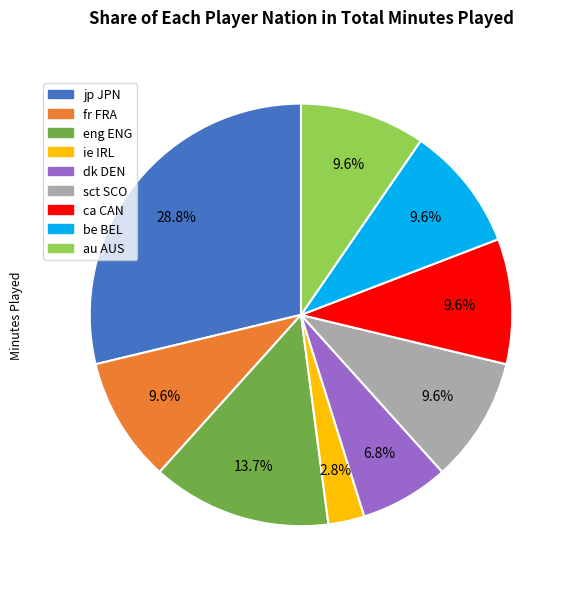

What is the total percentage of be BEL and ie IRL?

12.4%